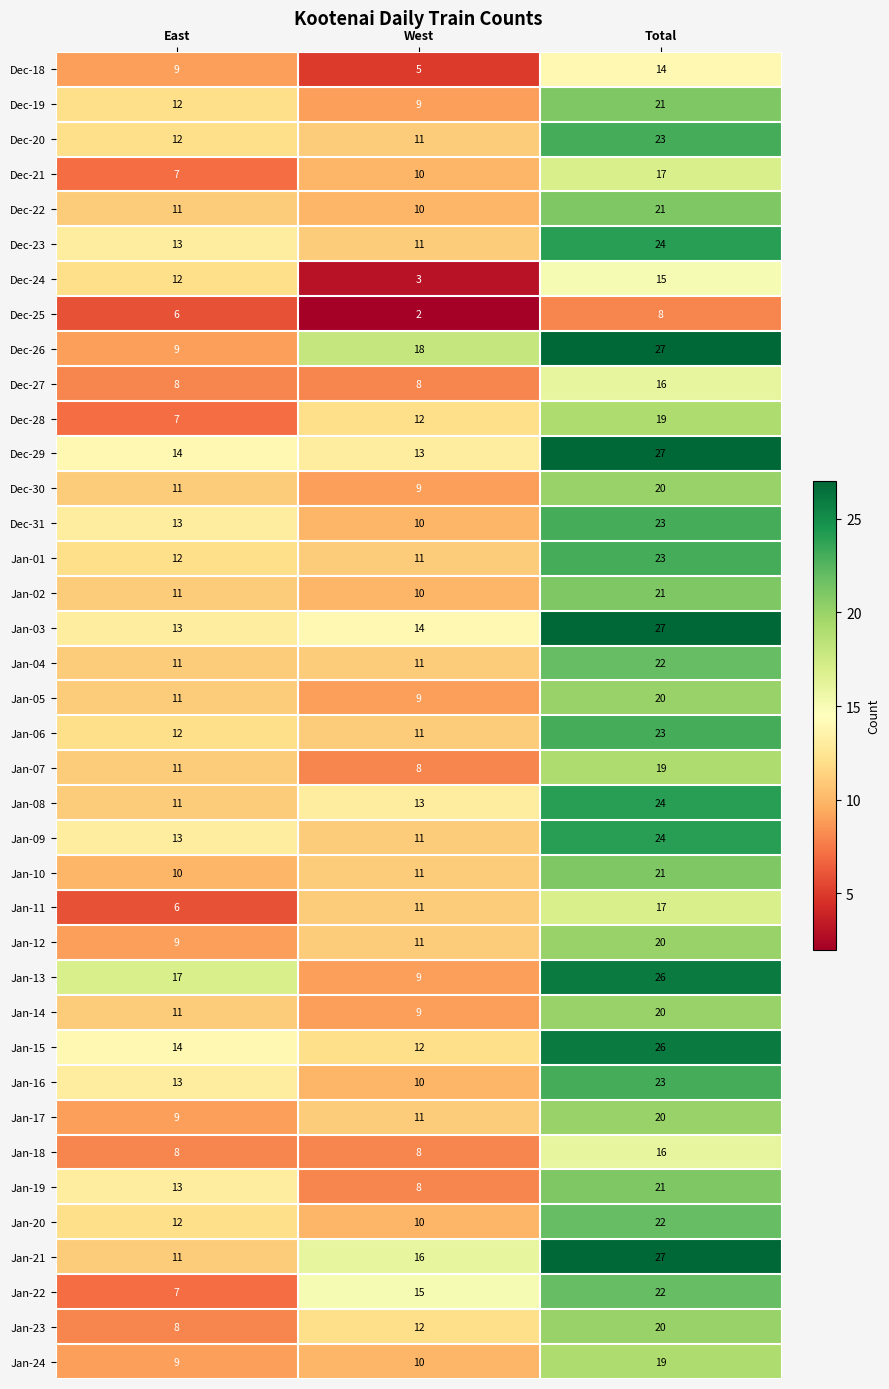

Is it true that Jan-11 equals 17 at Total?

True